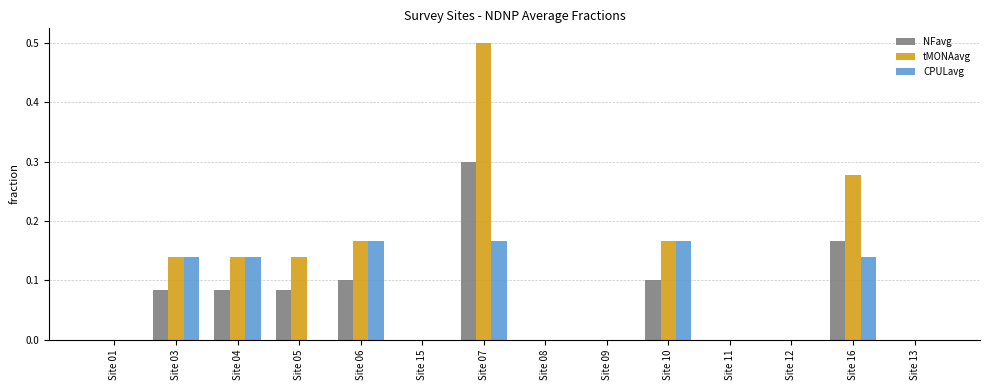

What is the total value across all series at Site 16?

0.6